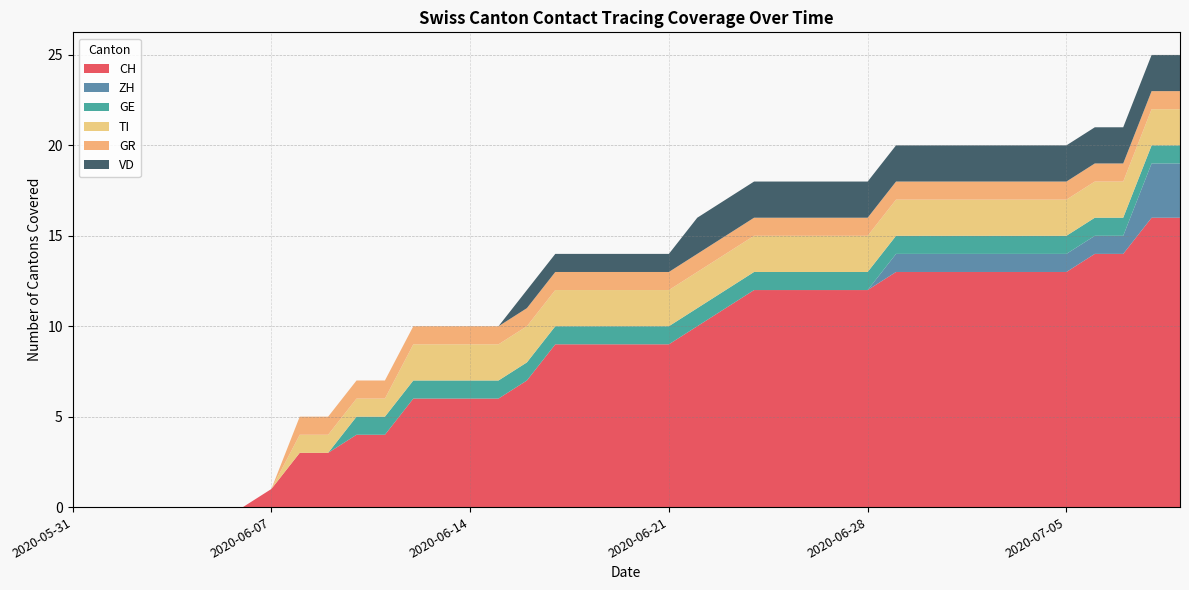

Reading left to right, list all the values displayed in this chart.

CH: 2020-05-31=0	2020-06-01=0	2020-06-02=0	2020-06-03=0	2020-06-04=0	2020-06-05=0	2020-06-06=0	2020-06-07=1	2020-06-08=3	2020-06-09=3	2020-06-10=4	2020-06-11=4	2020-06-12=6	2020-06-13=6	2020-06-14=6	2020-06-15=6	2020-06-16=7	2020-06-17=9	2020-06-18=9	2020-06-19=9	2020-06-20=9	2020-06-21=9	2020-06-22=10	2020-06-23=11	2020-06-24=12	2020-06-25=12	2020-06-26=12	2020-06-27=12	2020-06-28=12	2020-06-29=13	2020-06-30=13	2020-07-01=13	2020-07-02=13	2020-07-03=13	2020-07-04=13	2020-07-05=13	2020-07-06=14	2020-07-07=14	2020-07-08=16	2020-07-09=16
ZH: 2020-05-31=0	2020-06-01=0	2020-06-02=0	2020-06-03=0	2020-06-04=0	2020-06-05=0	2020-06-06=0	2020-06-07=0	2020-06-08=0	2020-06-09=0	2020-06-10=0	2020-06-11=0	2020-06-12=0	2020-06-13=0	2020-06-14=0	2020-06-15=0	2020-06-16=0	2020-06-17=0	2020-06-18=0	2020-06-19=0	2020-06-20=0	2020-06-21=0	2020-06-22=0	2020-06-23=0	2020-06-24=0	2020-06-25=0	2020-06-26=0	2020-06-27=0	2020-06-28=0	2020-06-29=1	2020-06-30=1	2020-07-01=1	2020-07-02=1	2020-07-03=1	2020-07-04=1	2020-07-05=1	2020-07-06=1	2020-07-07=1	2020-07-08=3	2020-07-09=3
GE: 2020-05-31=0	2020-06-01=0	2020-06-02=0	2020-06-03=0	2020-06-04=0	2020-06-05=0	2020-06-06=0	2020-06-07=0	2020-06-08=0	2020-06-09=0	2020-06-10=1	2020-06-11=1	2020-06-12=1	2020-06-13=1	2020-06-14=1	2020-06-15=1	2020-06-16=1	2020-06-17=1	2020-06-18=1	2020-06-19=1	2020-06-20=1	2020-06-21=1	2020-06-22=1	2020-06-23=1	2020-06-24=1	2020-06-25=1	2020-06-26=1	2020-06-27=1	2020-06-28=1	2020-06-29=1	2020-06-30=1	2020-07-01=1	2020-07-02=1	2020-07-03=1	2020-07-04=1	2020-07-05=1	2020-07-06=1	2020-07-07=1	2020-07-08=1	2020-07-09=1
TI: 2020-05-31=0	2020-06-01=0	2020-06-02=0	2020-06-03=0	2020-06-04=0	2020-06-05=0	2020-06-06=0	2020-06-07=0	2020-06-08=1	2020-06-09=1	2020-06-10=1	2020-06-11=1	2020-06-12=2	2020-06-13=2	2020-06-14=2	2020-06-15=2	2020-06-16=2	2020-06-17=2	2020-06-18=2	2020-06-19=2	2020-06-20=2	2020-06-21=2	2020-06-22=2	2020-06-23=2	2020-06-24=2	2020-06-25=2	2020-06-26=2	2020-06-27=2	2020-06-28=2	2020-06-29=2	2020-06-30=2	2020-07-01=2	2020-07-02=2	2020-07-03=2	2020-07-04=2	2020-07-05=2	2020-07-06=2	2020-07-07=2	2020-07-08=2	2020-07-09=2
GR: 2020-05-31=0	2020-06-01=0	2020-06-02=0	2020-06-03=0	2020-06-04=0	2020-06-05=0	2020-06-06=0	2020-06-07=0	2020-06-08=1	2020-06-09=1	2020-06-10=1	2020-06-11=1	2020-06-12=1	2020-06-13=1	2020-06-14=1	2020-06-15=1	2020-06-16=1	2020-06-17=1	2020-06-18=1	2020-06-19=1	2020-06-20=1	2020-06-21=1	2020-06-22=1	2020-06-23=1	2020-06-24=1	2020-06-25=1	2020-06-26=1	2020-06-27=1	2020-06-28=1	2020-06-29=1	2020-06-30=1	2020-07-01=1	2020-07-02=1	2020-07-03=1	2020-07-04=1	2020-07-05=1	2020-07-06=1	2020-07-07=1	2020-07-08=1	2020-07-09=1
VD: 2020-05-31=0	2020-06-01=0	2020-06-02=0	2020-06-03=0	2020-06-04=0	2020-06-05=0	2020-06-06=0	2020-06-07=0	2020-06-08=0	2020-06-09=0	2020-06-10=0	2020-06-11=0	2020-06-12=0	2020-06-13=0	2020-06-14=0	2020-06-15=0	2020-06-16=1	2020-06-17=1	2020-06-18=1	2020-06-19=1	2020-06-20=1	2020-06-21=1	2020-06-22=2	2020-06-23=2	2020-06-24=2	2020-06-25=2	2020-06-26=2	2020-06-27=2	2020-06-28=2	2020-06-29=2	2020-06-30=2	2020-07-01=2	2020-07-02=2	2020-07-03=2	2020-07-04=2	2020-07-05=2	2020-07-06=2	2020-07-07=2	2020-07-08=2	2020-07-09=2